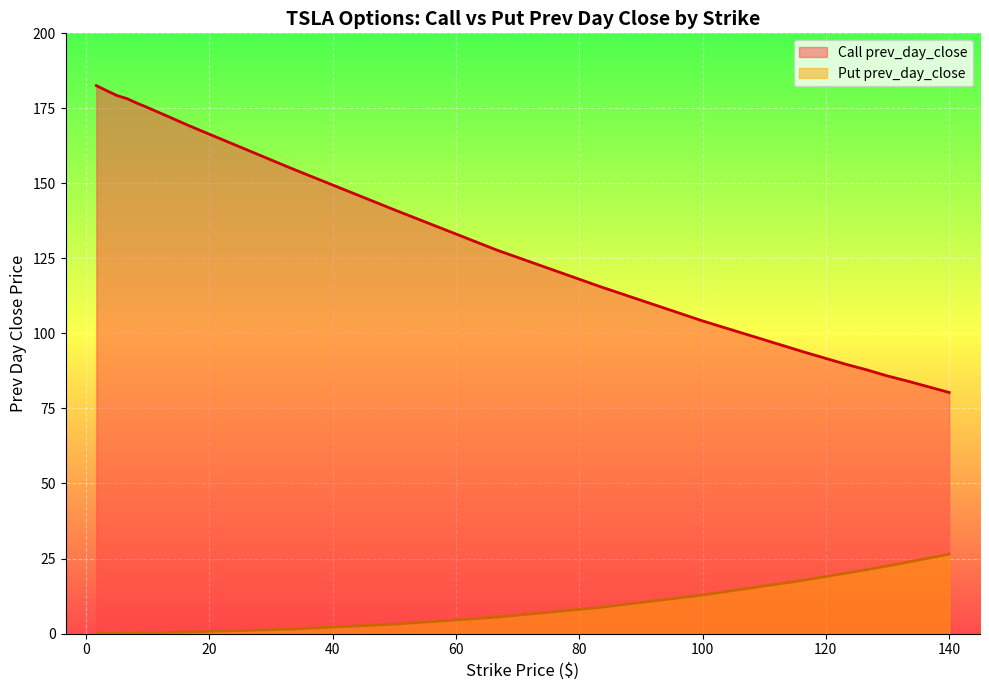

Reading right to left, extract all data points from this chart.

Call prev_day_close: 80.3	84.1	85.8	87.8	89.7	93.7	104.2	115.7	127.8	141.2	155.0	169.2	172.3	173.8	175.2	176.7	178.2	179.3	180.9	182.6
Put prev_day_close: 26.4	23.8	22.5	21.3	20.1	17.9	12.8	8.7	5.5	3.1	1.5	0.5	0.4	0.3	0.2	0.2	0.1	0.1	0.0	0.0